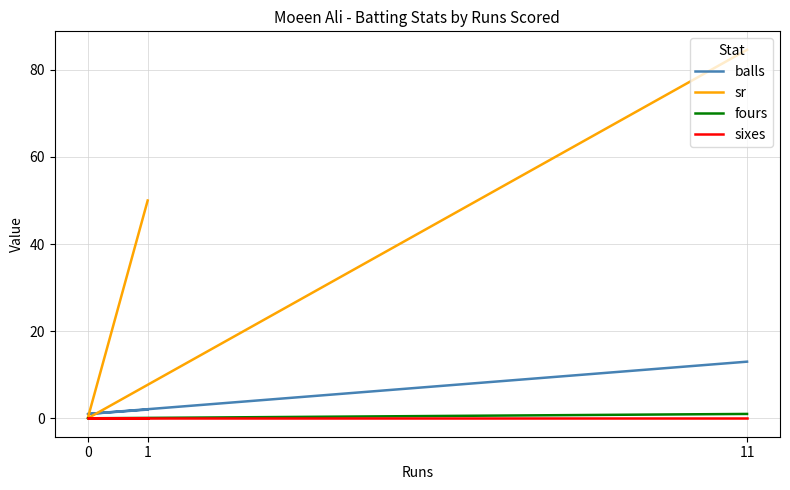

At how many categories does at least one series exceed 80?

1